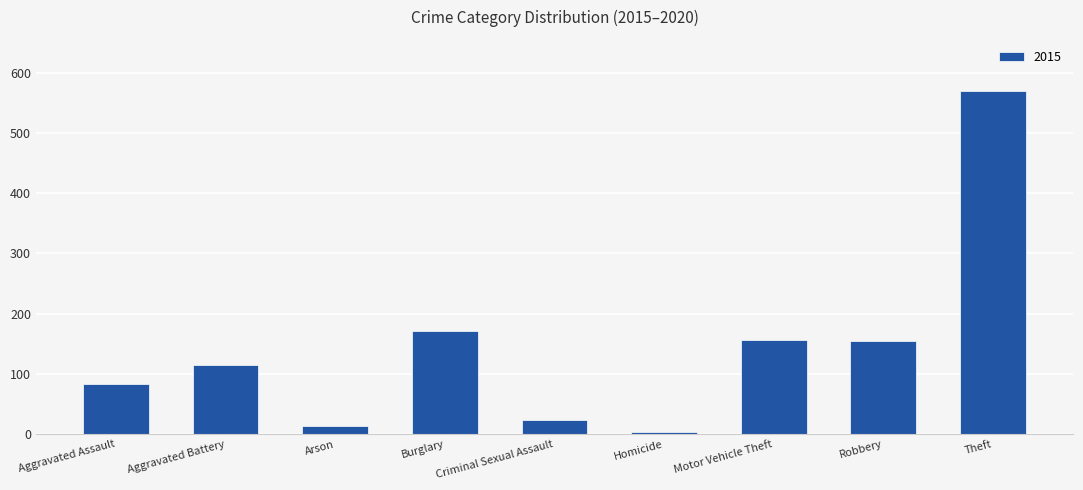

What is the difference between the values at Aggravated Battery and Criminal Sexual Assault?

91